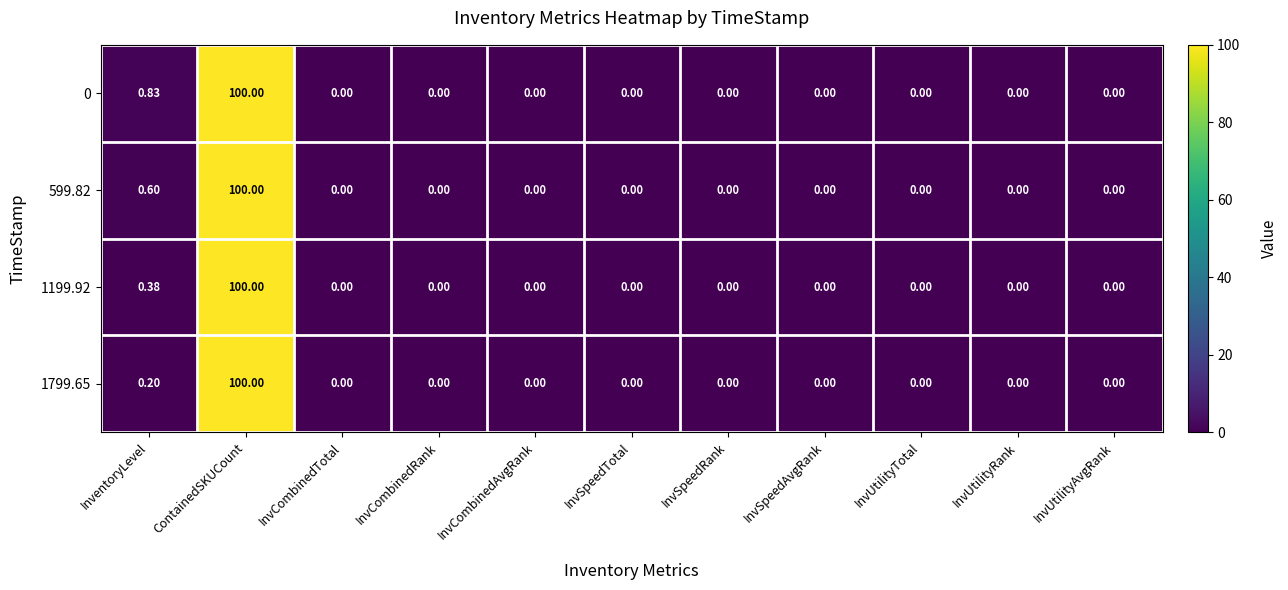

At which label does 599.82 reach its peak?

ContainedSKUCount